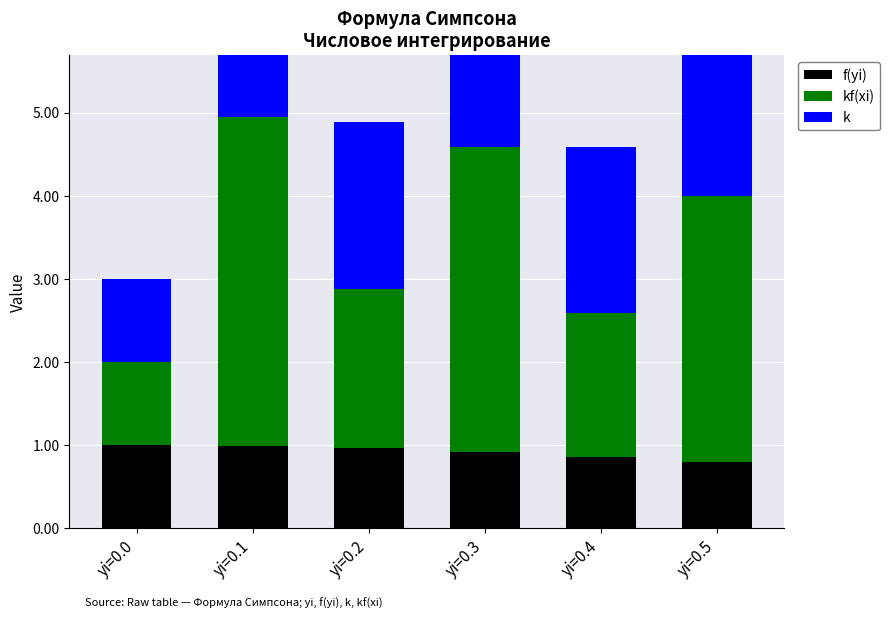

What is the average value of the f(yi) series?

0.9